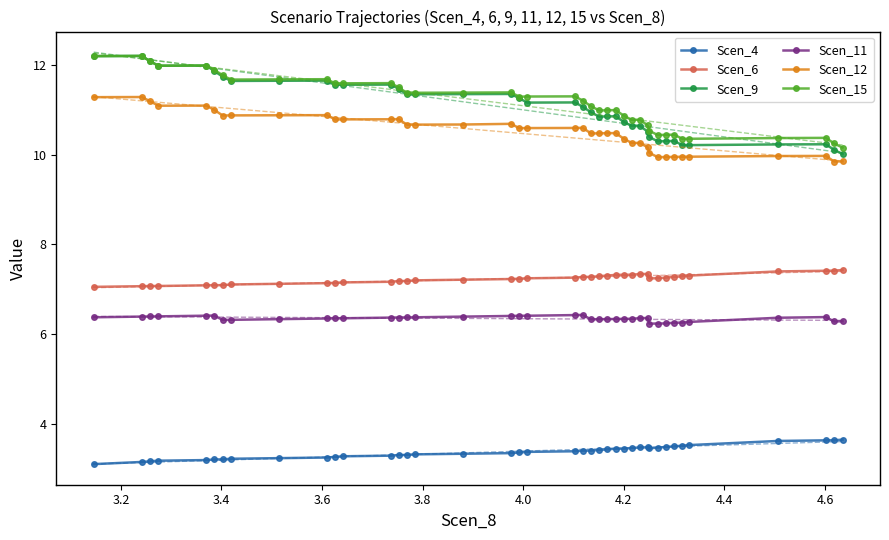

How many lines are shown in the chart?

6